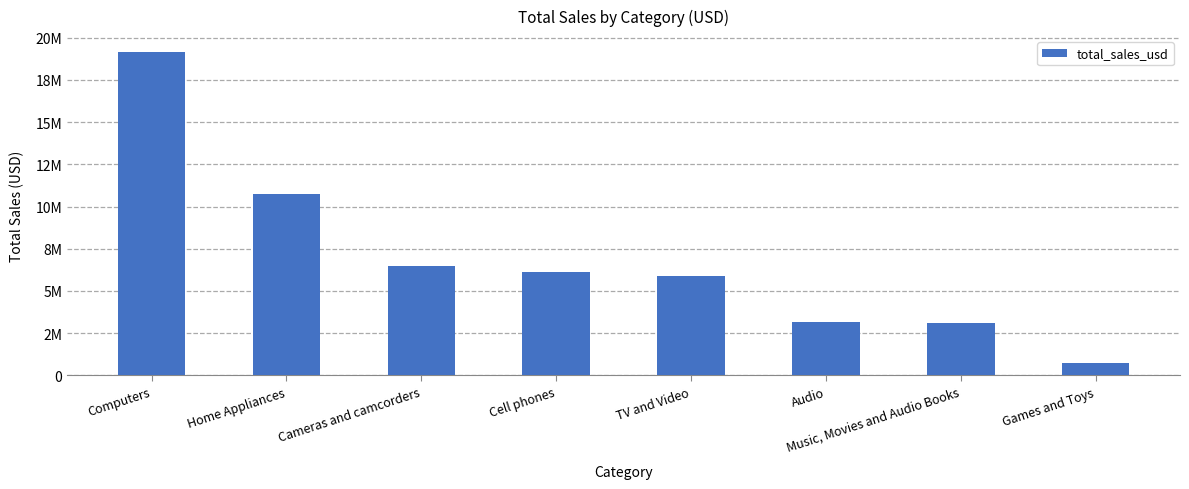

Between Cell phones and Games and Toys, which is larger?

Cell phones